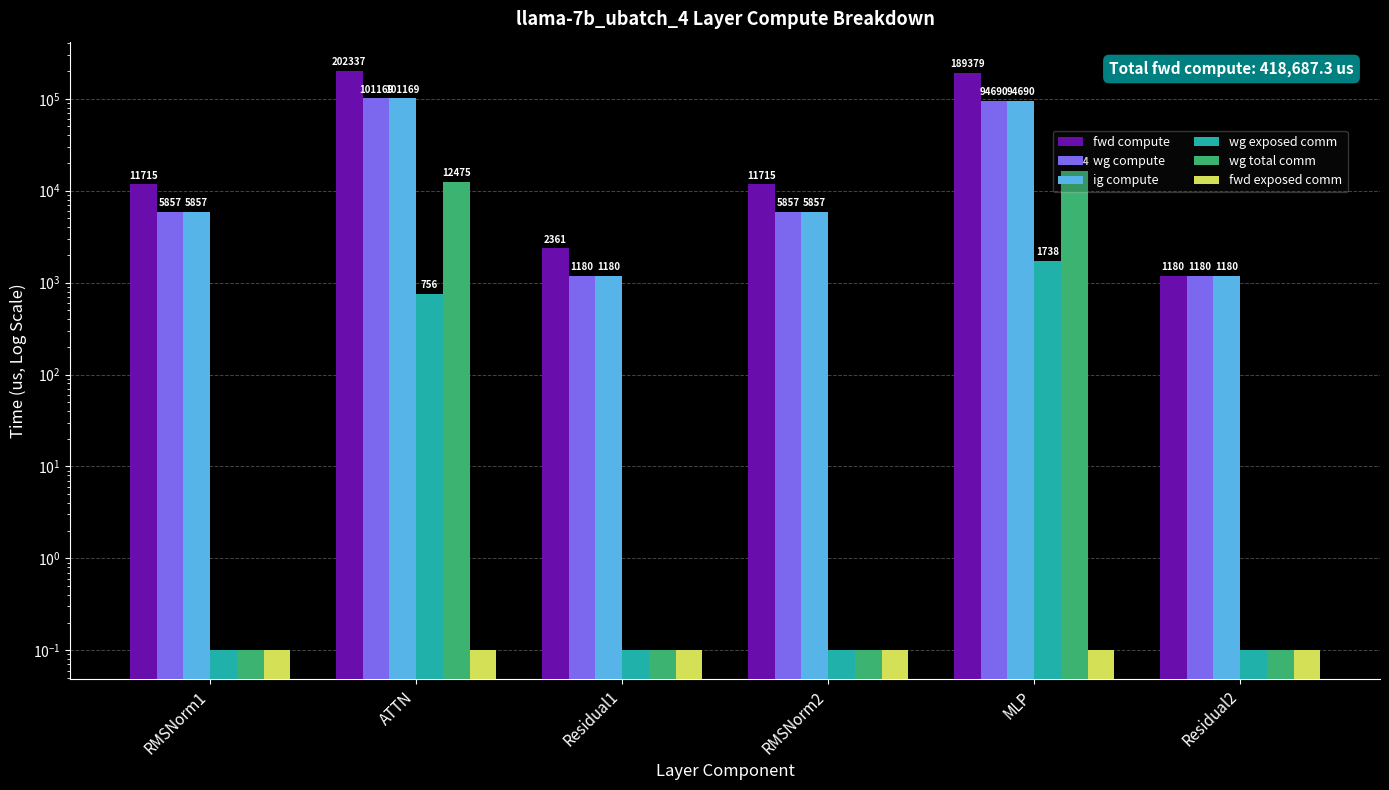

Reading right to left, extract all data points from this chart.

fwd compute: 1180.5	189379.4	11714.6	2360.9	202337.5	11714.6
wg compute: 1180.5	94689.7	5857.3	1180.5	101168.7	5857.3
ig compute: 1180.5	94689.7	5857.3	1180.5	101168.7	5857.3
wg exposed comm: 0.1	1738.2	0.1	0.1	756.2	0.1
wg total comm: 0.1	16404.2	0.1	0.1	12474.7	0.1
fwd exposed comm: 0.1	0.1	0.1	0.1	0.1	0.1